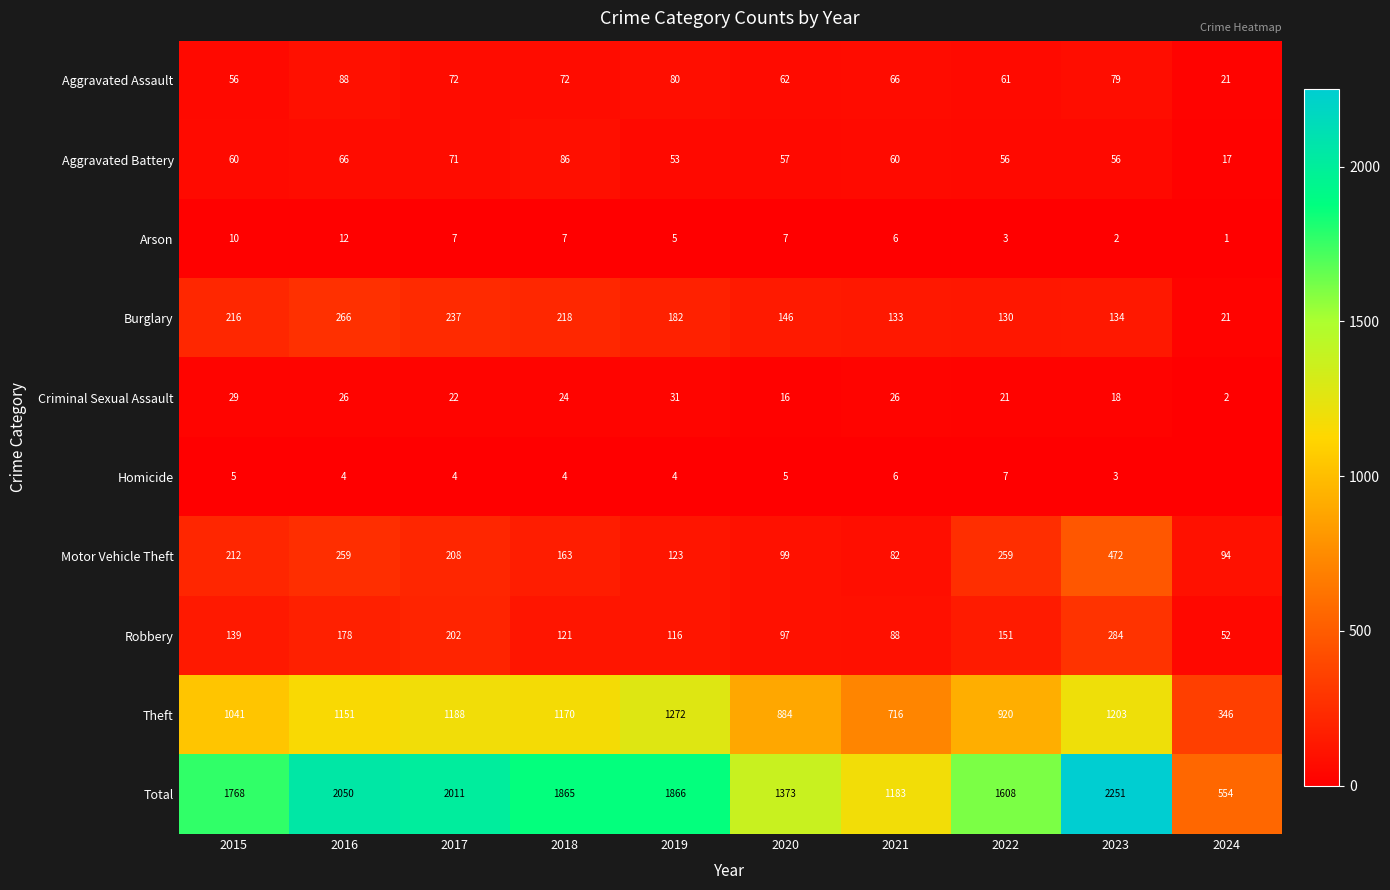

How many data points in Theft are less than 1151?

5